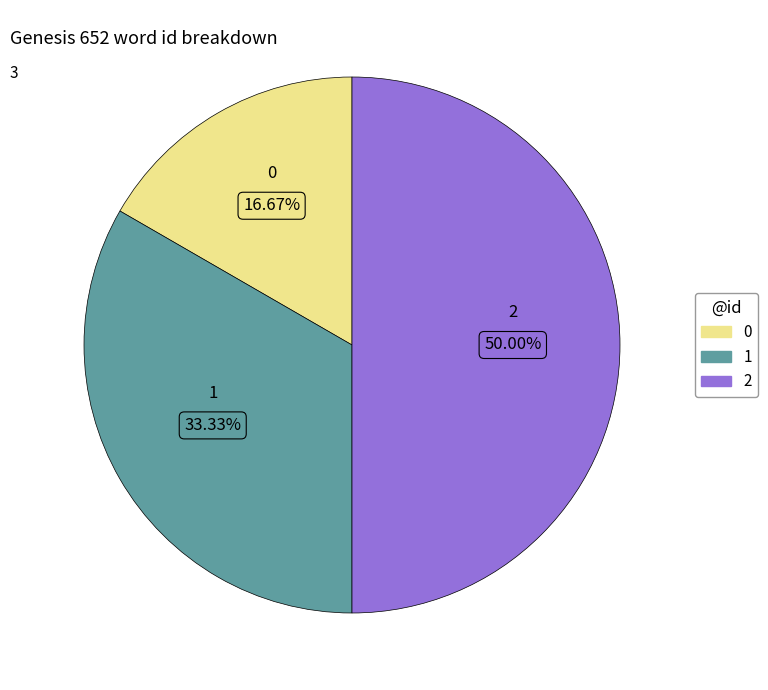

Does 1 represent more than half of the total?

No